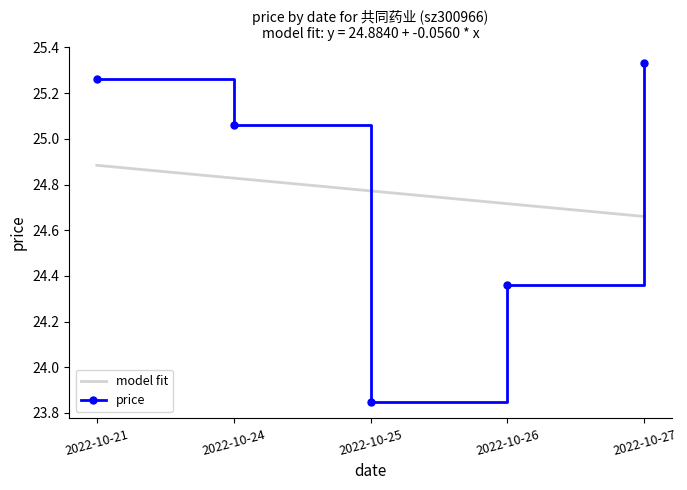

Rank the categories by price value from highest to lowest.

2022-10-27, 2022-10-21, 2022-10-24, 2022-10-26, 2022-10-25